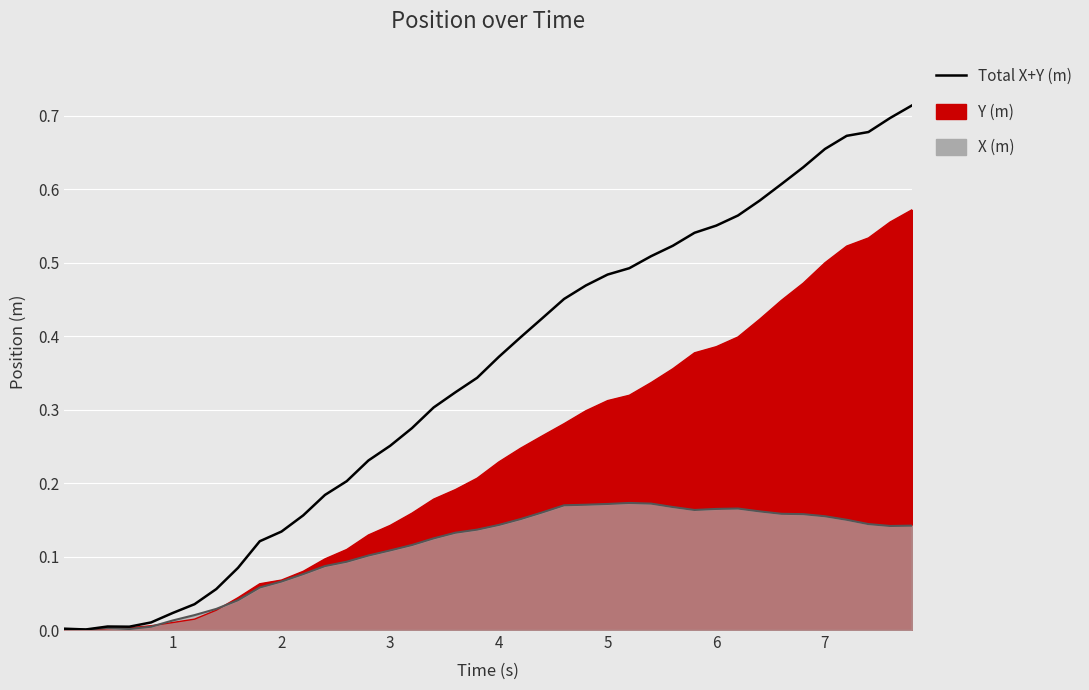

How many interior local valleys (lower than both neighbors) does the data have?

2